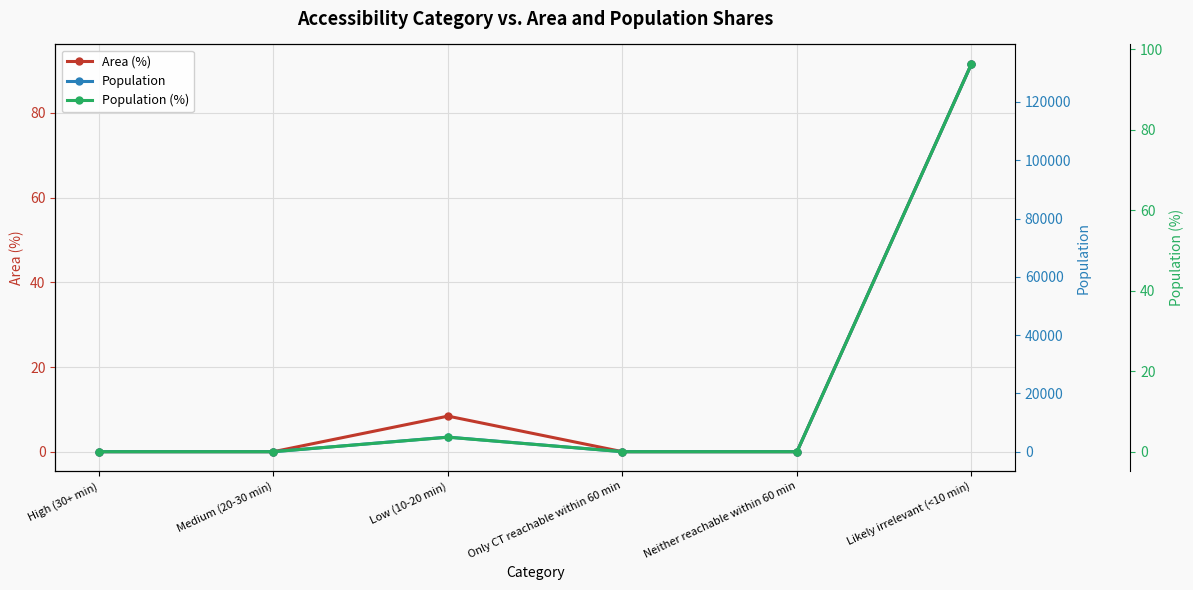

True or false: Area (%) and Population cross at least once.

False